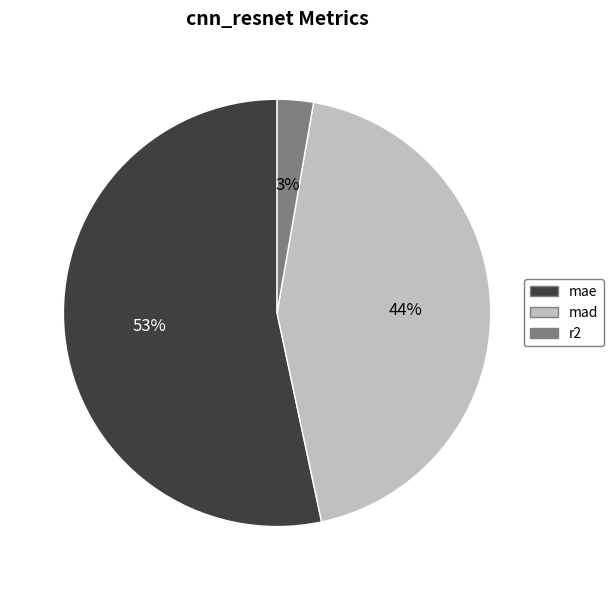

To the nearest percent, what percentage of the pie is mad?

44%